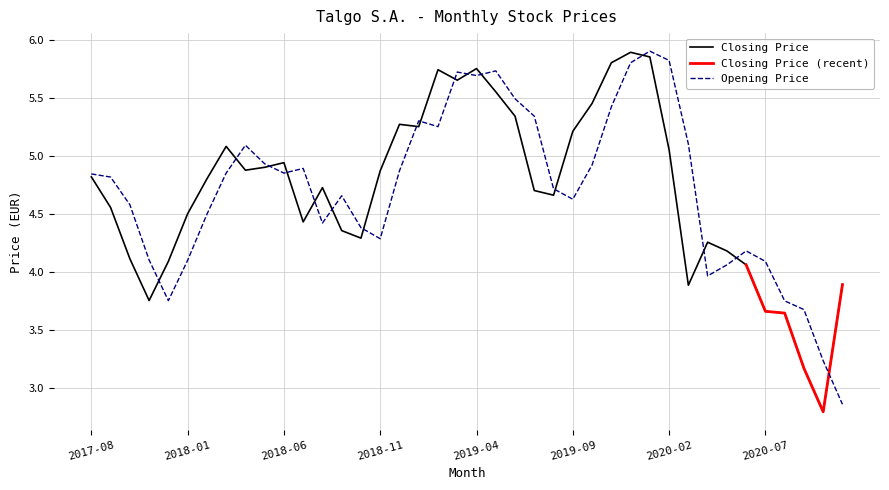

How many times do Opening Price and Closing Price cross each other?

17